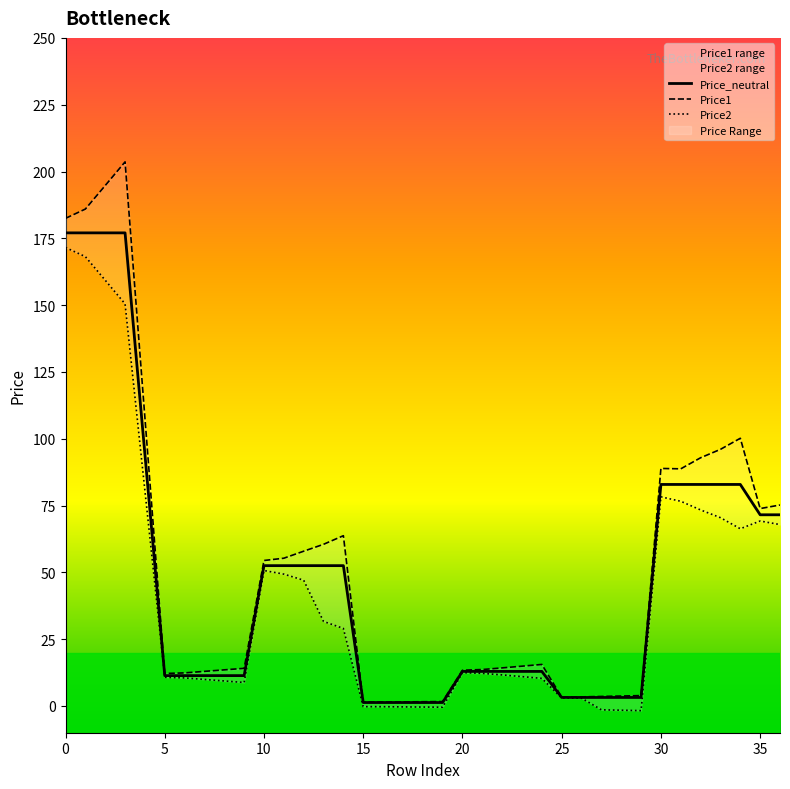

Is the value of Price1 at 28 greater than the value of Price_neutral at 33?

No